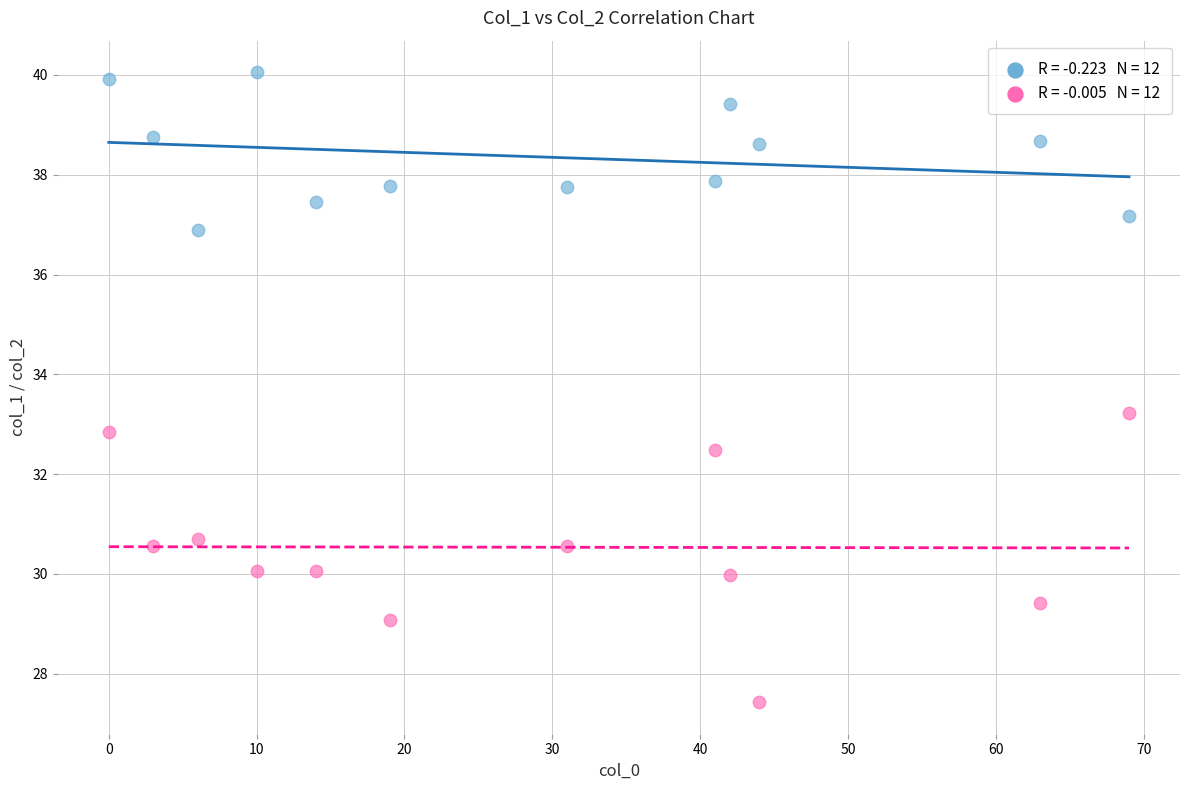

Across all data points, what is the range of X values (max minus min)?

69.0